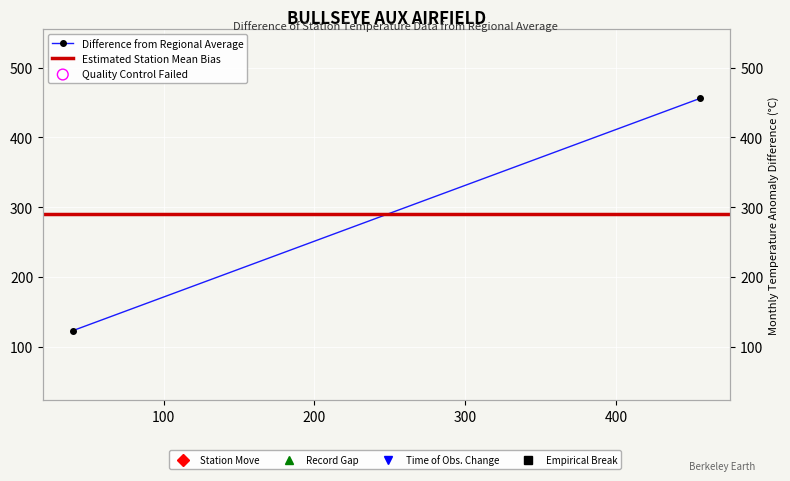

Which series has the largest total across all categories?

Difference from Regional Average